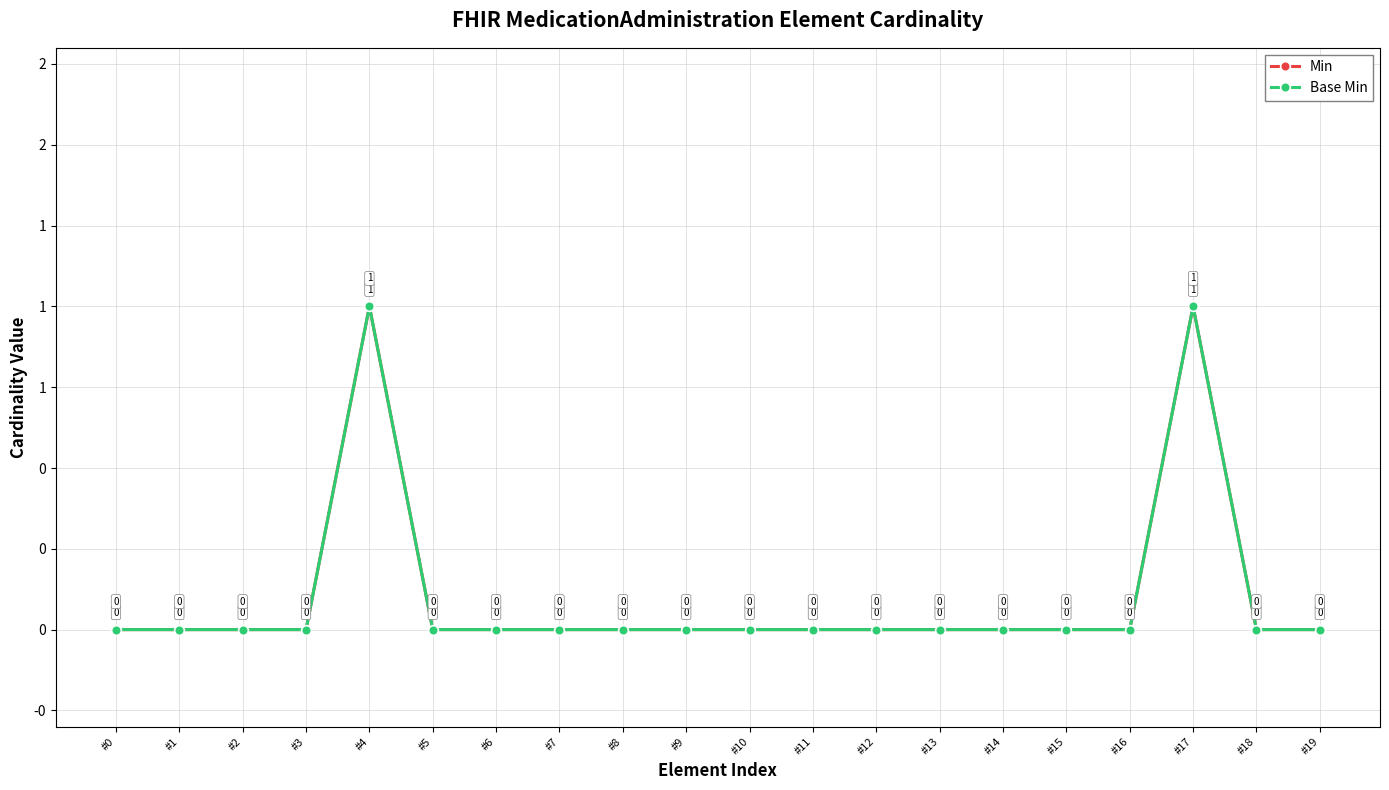

At which label is Base Min closest to 0?

#0